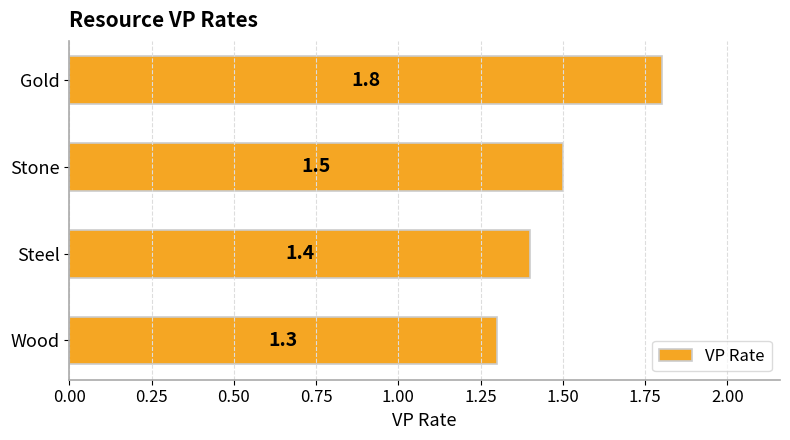

List the labels in order of value, largest first.

Gold, Stone, Steel, Wood